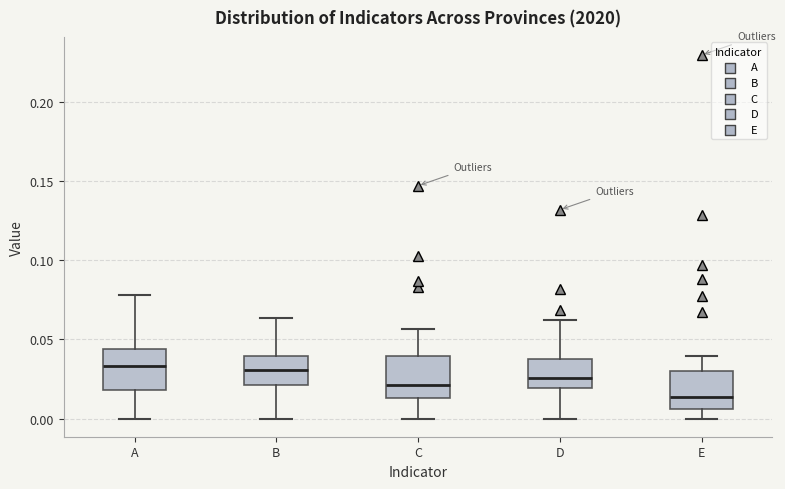

Reading left to right, read every box against the y-axis: the position of its median line, the range the box covers, and the ends of its whiskers. The values are not printed on the chart, so give them approximately, as read against the axis.

A: median 0.035, box 0.020 to 0.045, whiskers 0.000 to 0.080
B: median 0.030, box 0.020 to 0.040, whiskers 0.000 to 0.065
C: median 0.020, box 0.015 to 0.040, whiskers 0.000 to 0.055
D: median 0.025, box 0.020 to 0.040, whiskers 0.000 to 0.060
E: median 0.015, box 0.005 to 0.030, whiskers 0.000 to 0.040